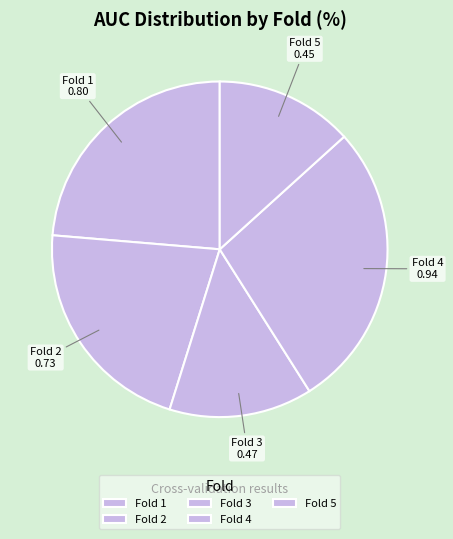

What is the smallest slice in the pie chart?

Fold 5